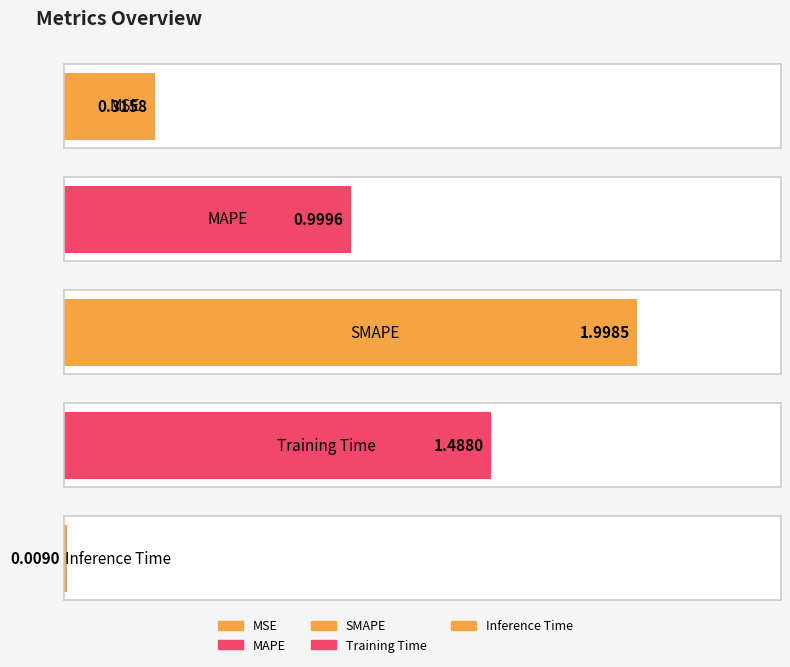

Approximately how many times larger is the value at MAPE compared to SMAPE?

0.5